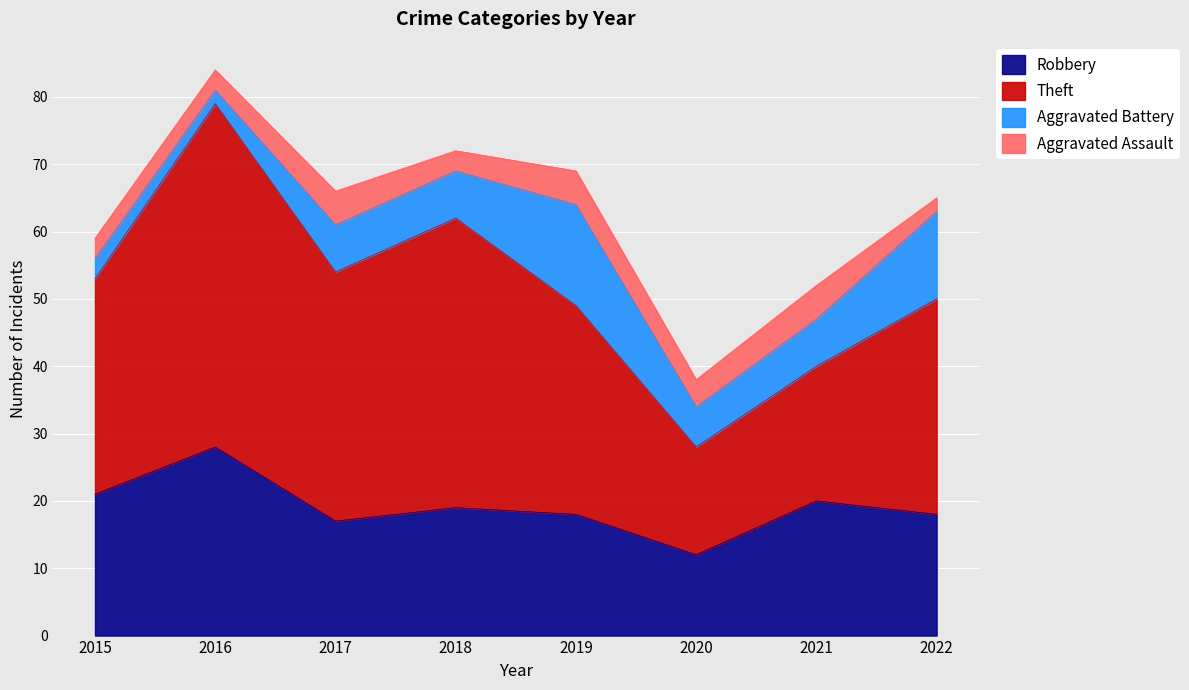

Is the value of Aggravated Battery at 2016 greater than the value of Robbery at 2019?

No